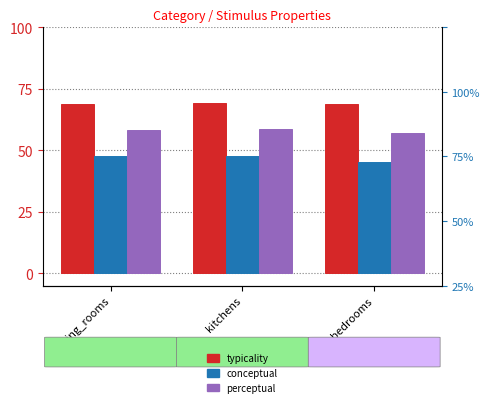

What is the smallest value displayed?

45.4